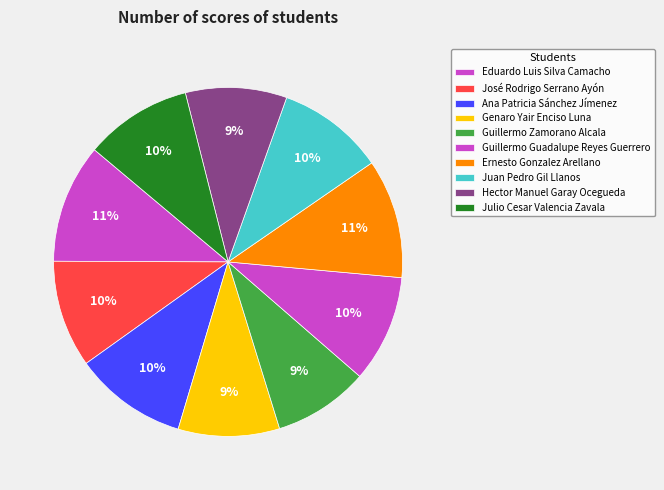

How many segments does this pie chart have?

10